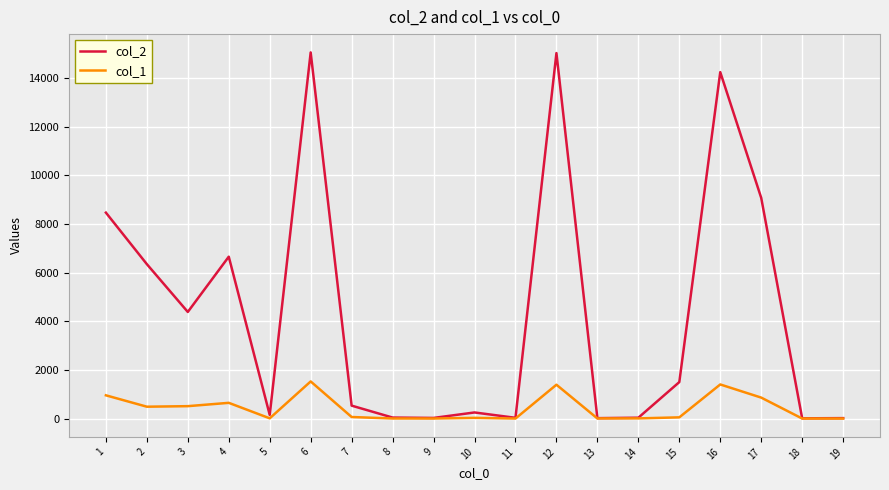

Which series has the widest spread of values?

col_2